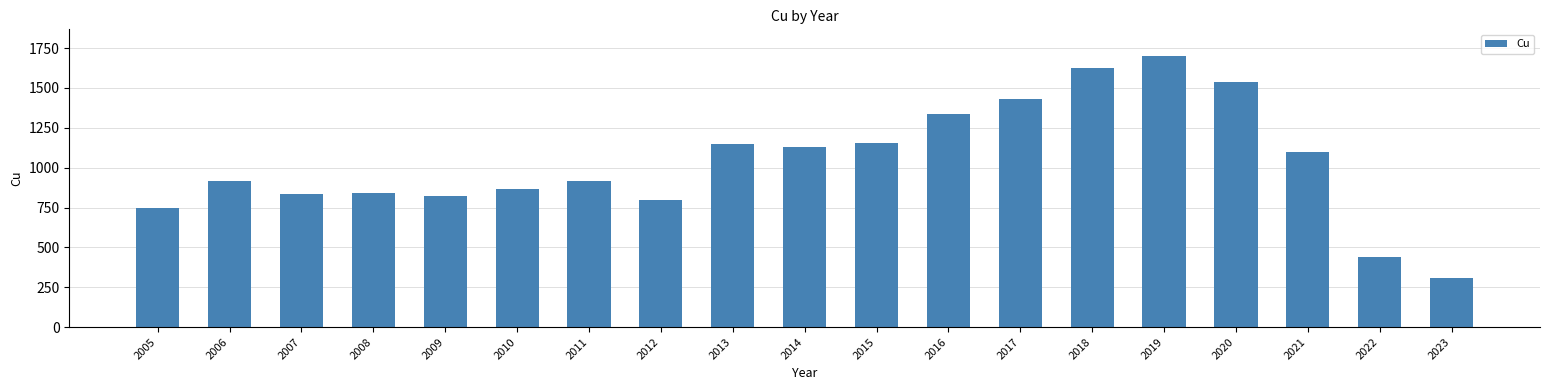

Between 2011 and 2014, which is larger?

2014